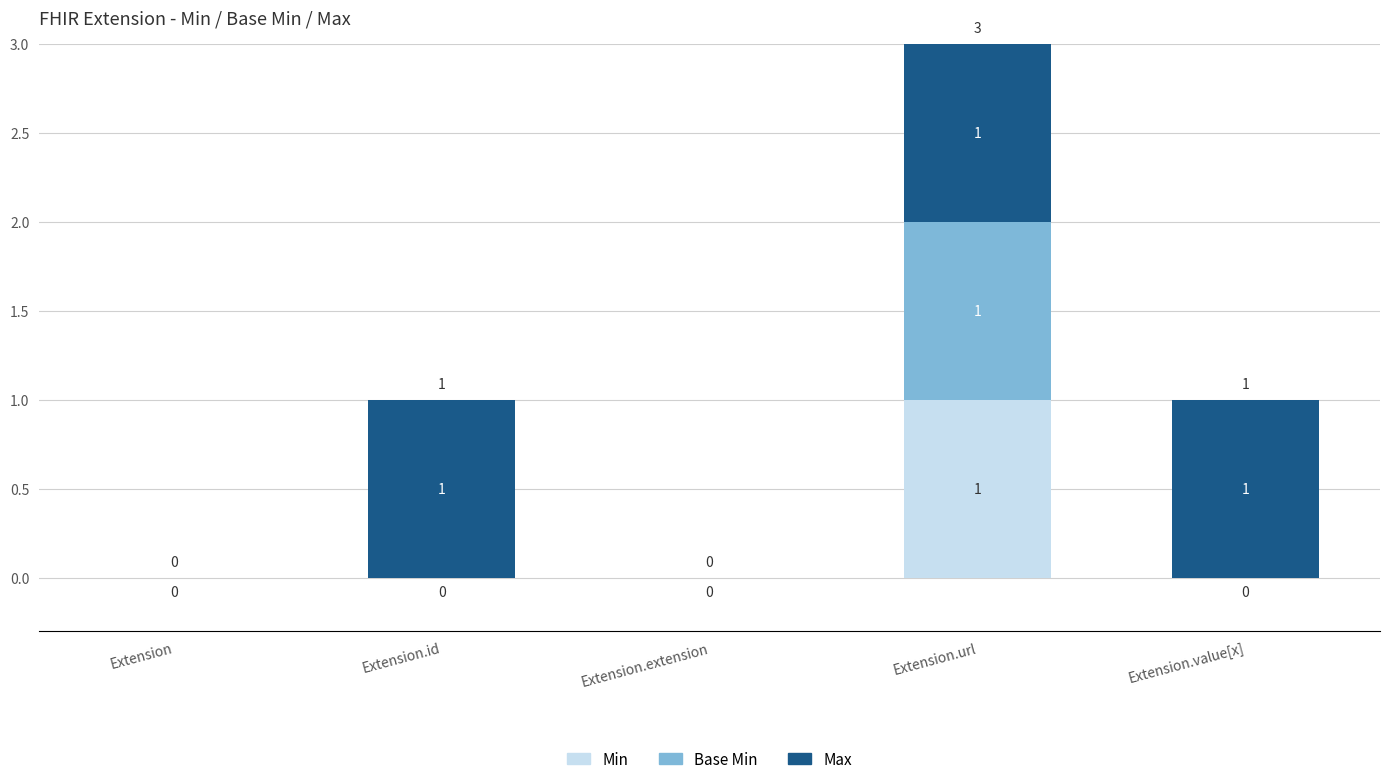

Are the bars horizontal?

No